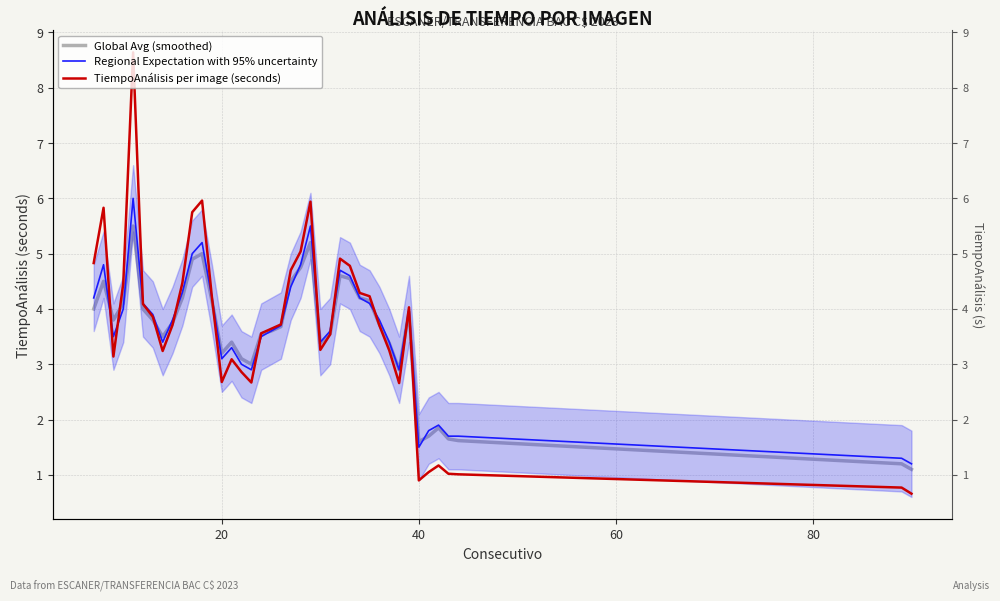

True or false: Regional Expectation with 95% uncertainty and Global Avg (smoothed) intersect in this chart.

True